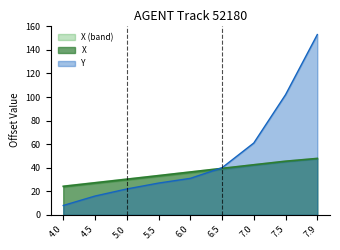

True or false: X has more than 2 interior local peaks.

False